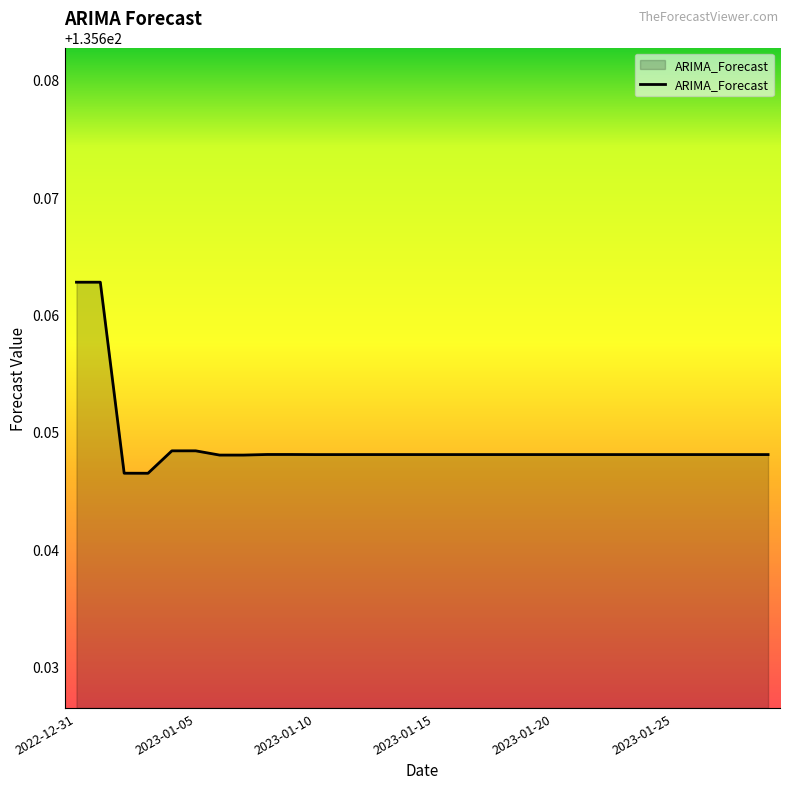

How many lines are shown in the chart?

1